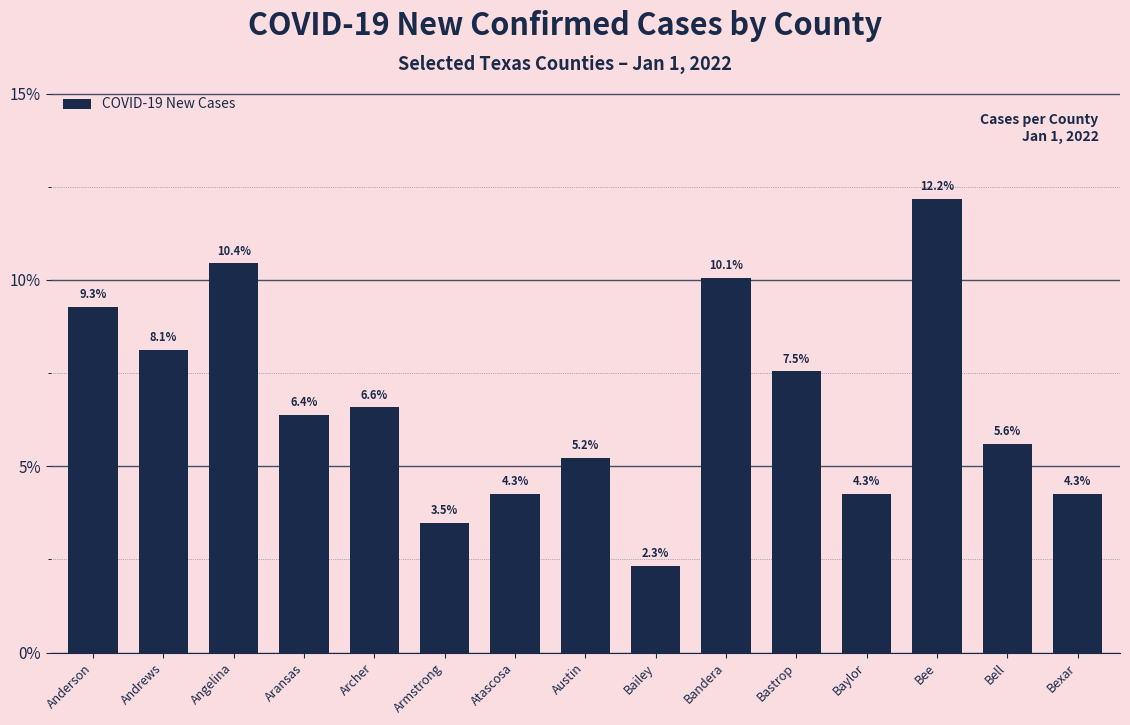

Approximately how many times larger is the value at Aransas compared to Bexar?

1.5